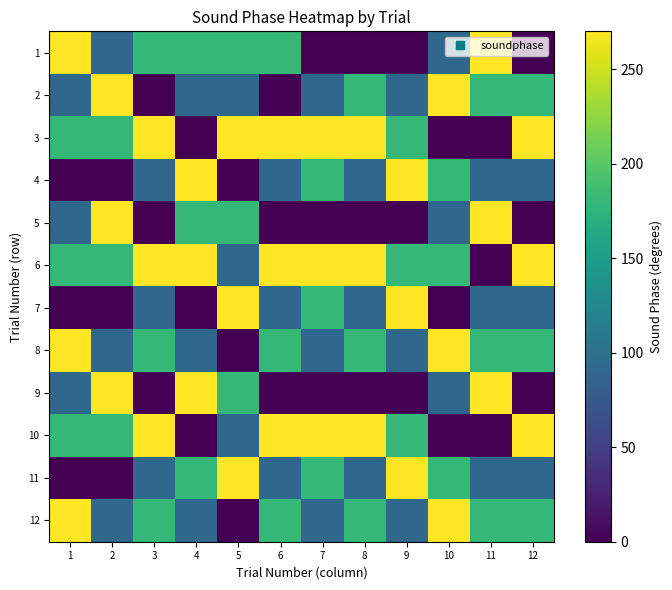

Reading left to right, list all the values displayed in this chart.

1: 1=270	2=90	3=180	4=180	5=180	6=180	7=0	8=0	9=0	10=90	11=270	12=0
2: 1=90	2=270	3=0	4=90	5=90	6=0	7=90	8=180	9=90	10=270	11=180	12=180
3: 1=180	2=180	3=270	4=0	5=270	6=270	7=270	8=270	9=180	10=0	11=0	12=270
4: 1=0	2=0	3=90	4=270	5=0	6=90	7=180	8=90	9=270	10=180	11=90	12=90
5: 1=90	2=270	3=0	4=180	5=180	6=0	7=0	8=0	9=0	10=90	11=270	12=0
6: 1=180	2=180	3=270	4=270	5=90	6=270	7=270	8=270	9=180	10=180	11=0	12=270
7: 1=0	2=0	3=90	4=0	5=270	6=90	7=180	8=90	9=270	10=0	11=90	12=90
8: 1=270	2=90	3=180	4=90	5=0	6=180	7=90	8=180	9=90	10=270	11=180	12=180
9: 1=90	2=270	3=0	4=270	5=180	6=0	7=0	8=0	9=0	10=90	11=270	12=0
10: 1=180	2=180	3=270	4=0	5=90	6=270	7=270	8=270	9=180	10=0	11=0	12=270
11: 1=0	2=0	3=90	4=180	5=270	6=90	7=180	8=90	9=270	10=180	11=90	12=90
12: 1=270	2=90	3=180	4=90	5=0	6=180	7=90	8=180	9=90	10=270	11=180	12=180